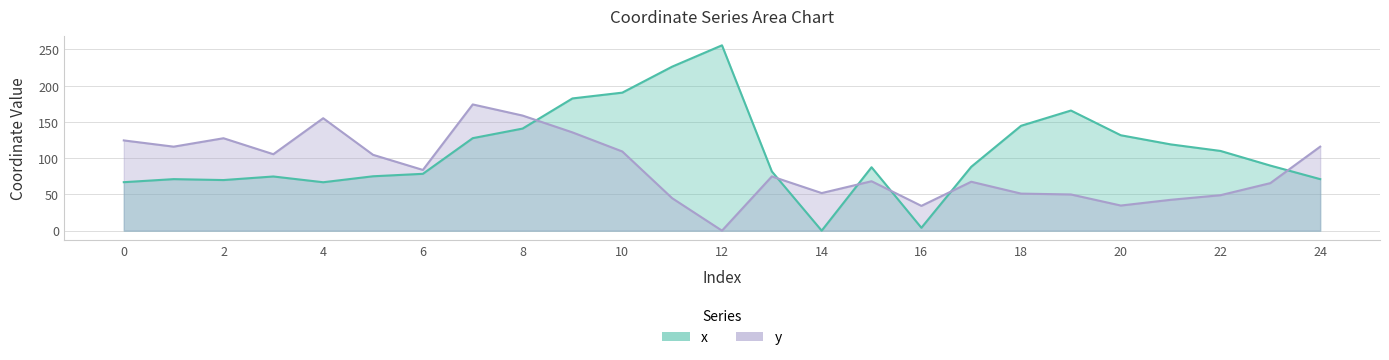

Between 9 and 17, which series saw the biggest shift?

x